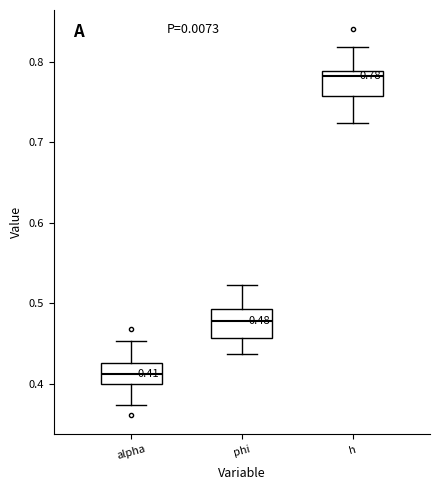

Which box has the highest median line?

h